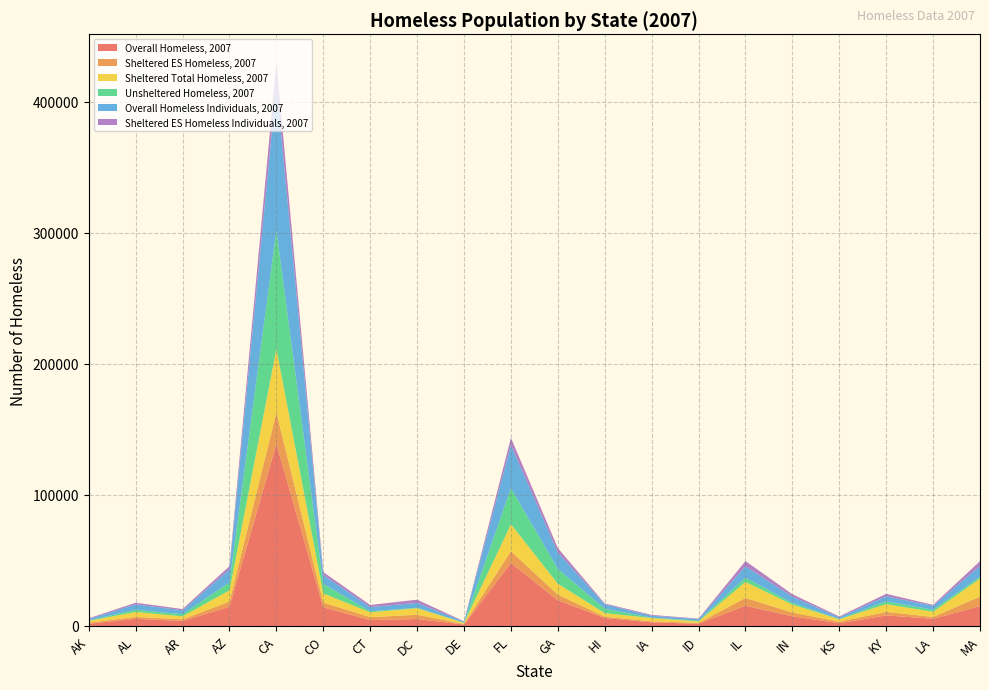

Reading left to right, list all the values displayed in this chart.

Overall Homeless, 2007: 1642	5452	3836	14646	138986	14225	4482	5320	1061	48069	19639	6070	2734	1749	15487	7358	2111	8061	5494	15127
Sheltered ES Homeless, 2007: 898	1452	1251	3934	23920	3630	2262	3248	439	8988	4267	1039	852	586	5913	2871	1172	2666	1388	7311
Sheltered Total Homeless, 2007: 1387	3796	2285	8618	48511	6971	3671	4980	854	20529	8341	2712	2441	1125	12171	6096	1829	5940	3917	13713
Unsheltered Homeless, 2007: 255	1656	1551	6028	90475	7254	811	340	207	27540	11298	3358	293	624	3316	1262	282	2121	1577	1414
Overall Homeless Individuals, 2007: 1062	4184	2987	10020	110952	6844	3173	3717	716	33040	12521	3335	1504	1102	8653	4734	1208	3890	2973	8292
Sheltered ES Homeless Individuals, 2007: 618	1210	985	2412	17096	2158	1631	2455	283	5367	3351	654	615	440	3994	1898	668	1857	776	3583